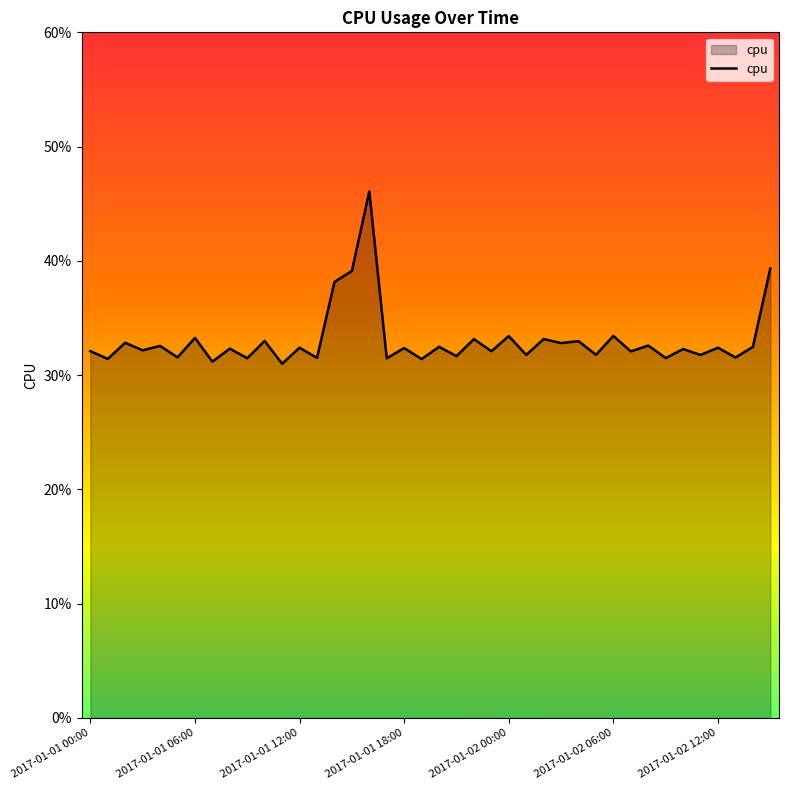

Does the chart have visible grid lines?

No